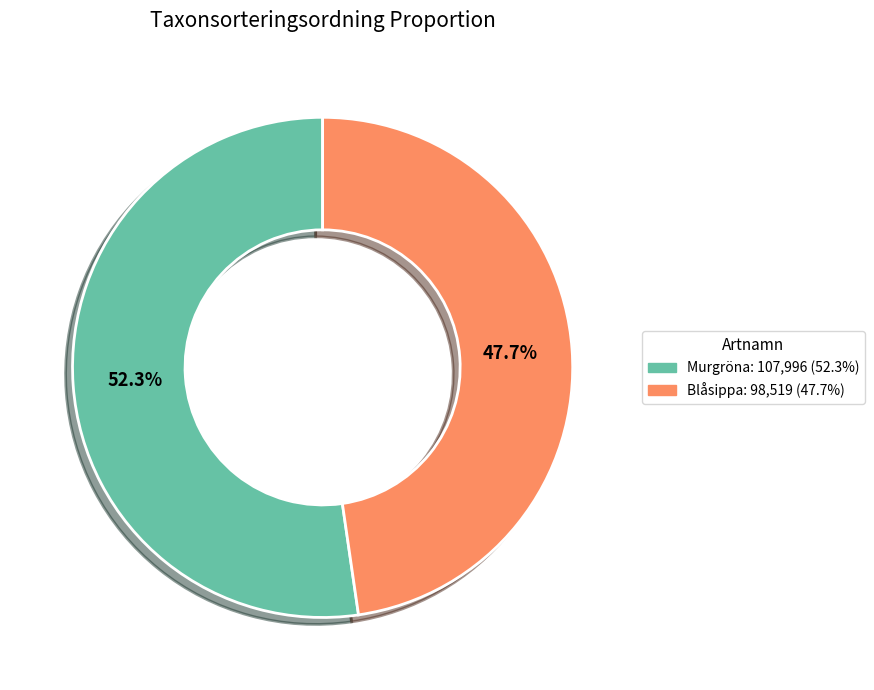

Does any single category account for the majority?

Yes